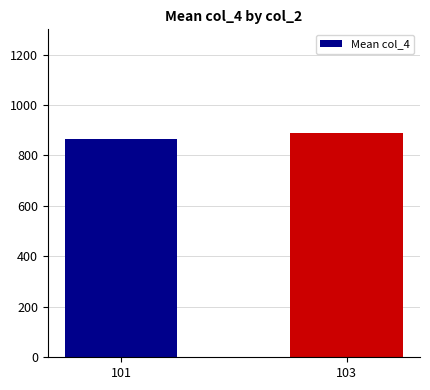

What is the value of the 1st bar from the left?

864.3